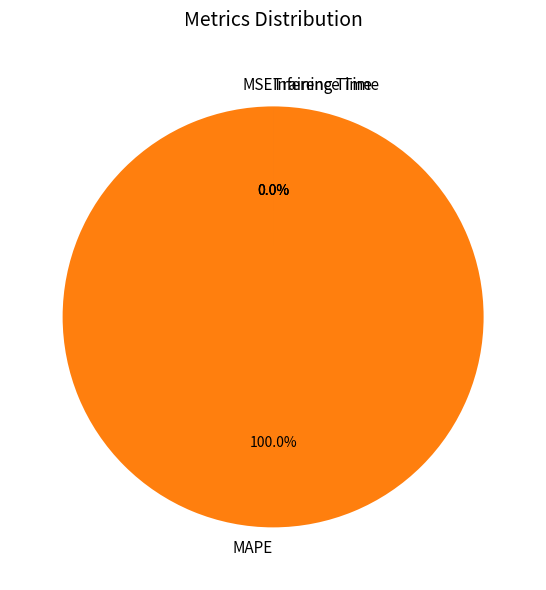

Which category has the smallest portion of the pie?

MSE